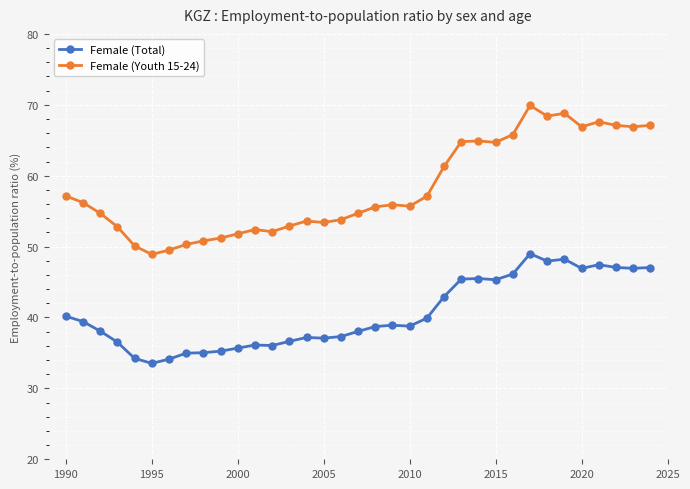

What is the lowest value of the Female (Youth 15-24) series?

48.9